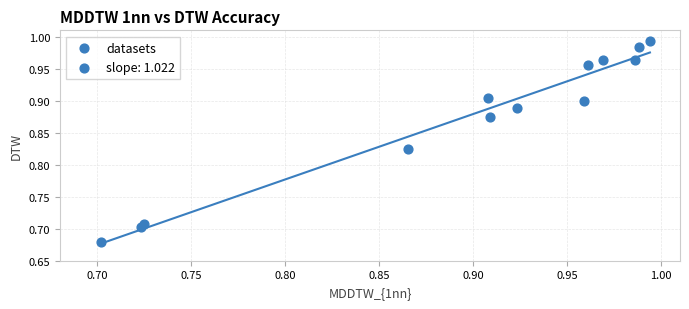

What is the range of Y values (max minus min)?

0.3